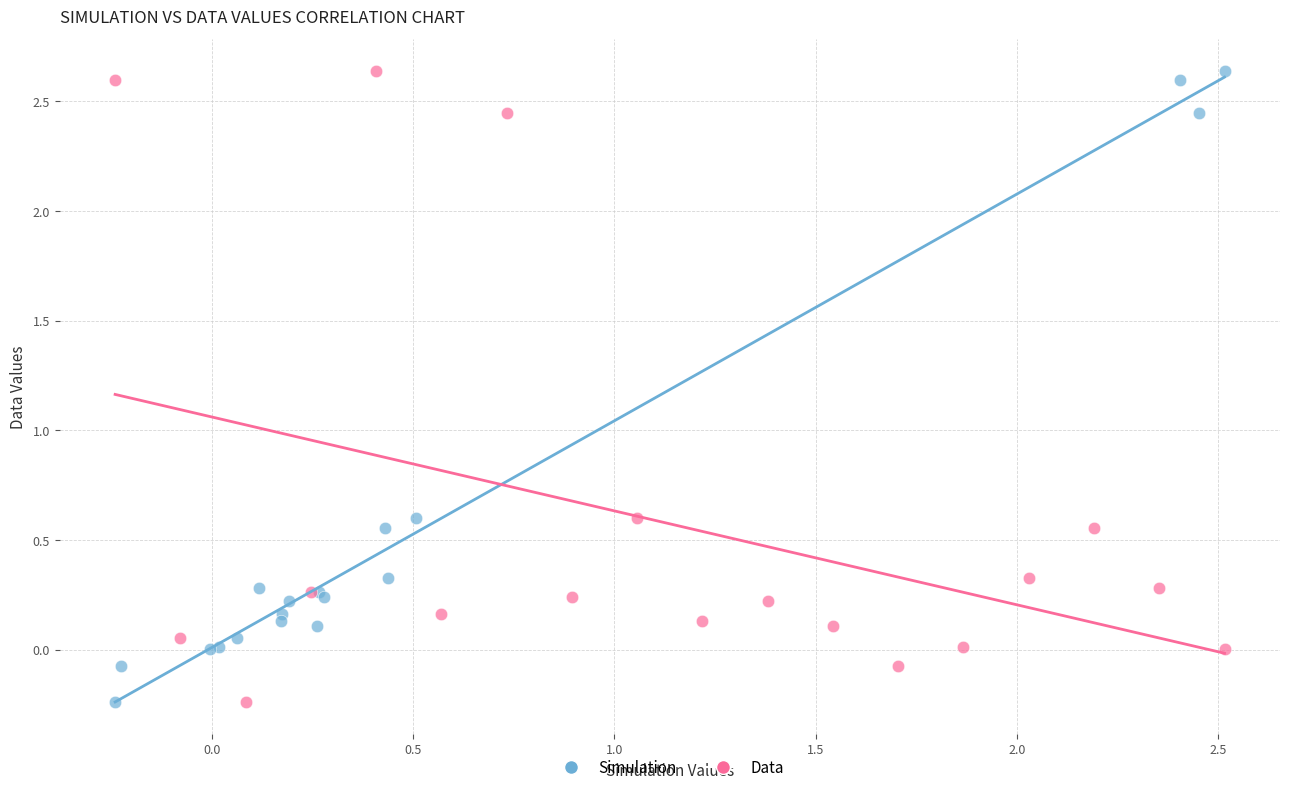

What are all the series names shown in the legend?

Simulation, Data